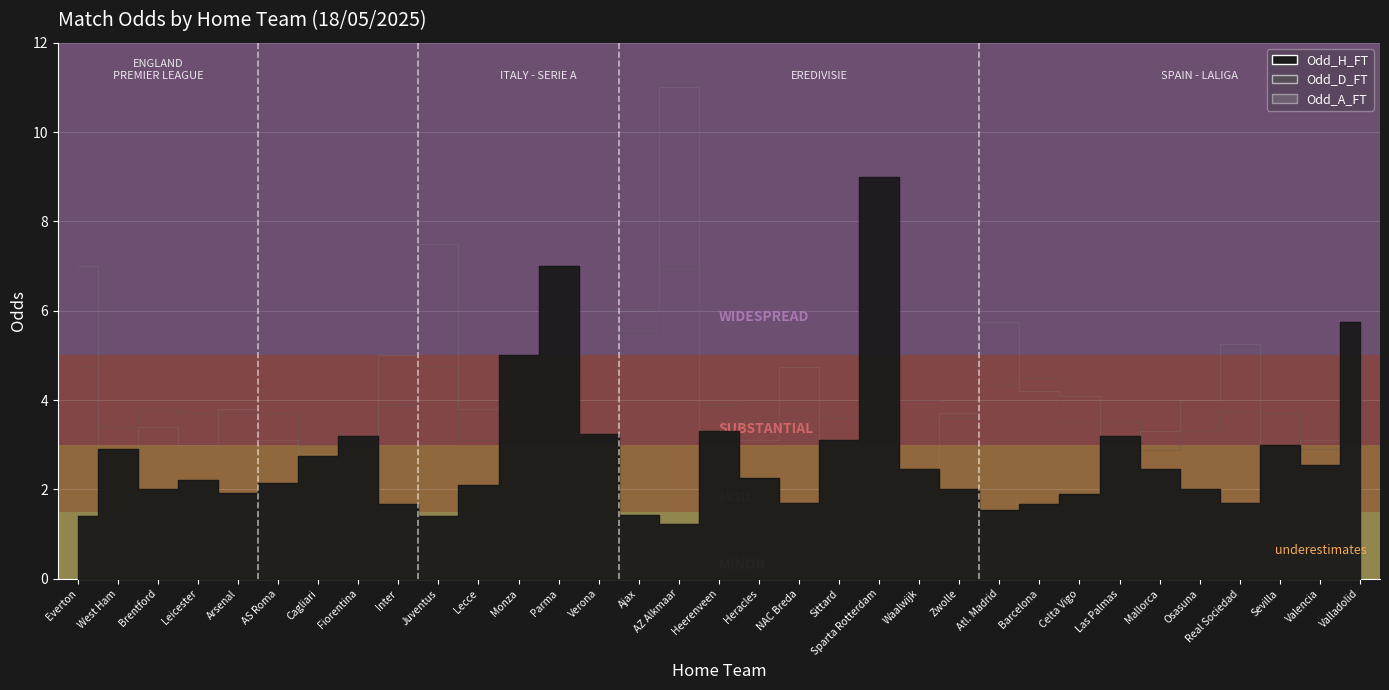

Is this an area chart (filled region under the line)?

No